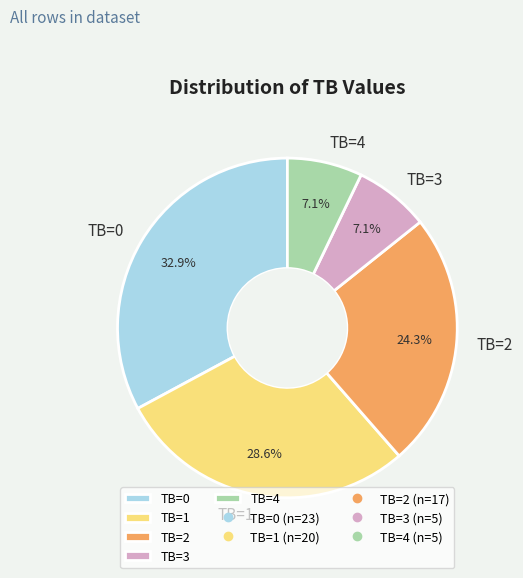

Does TB=3 represent more than half of the total?

No